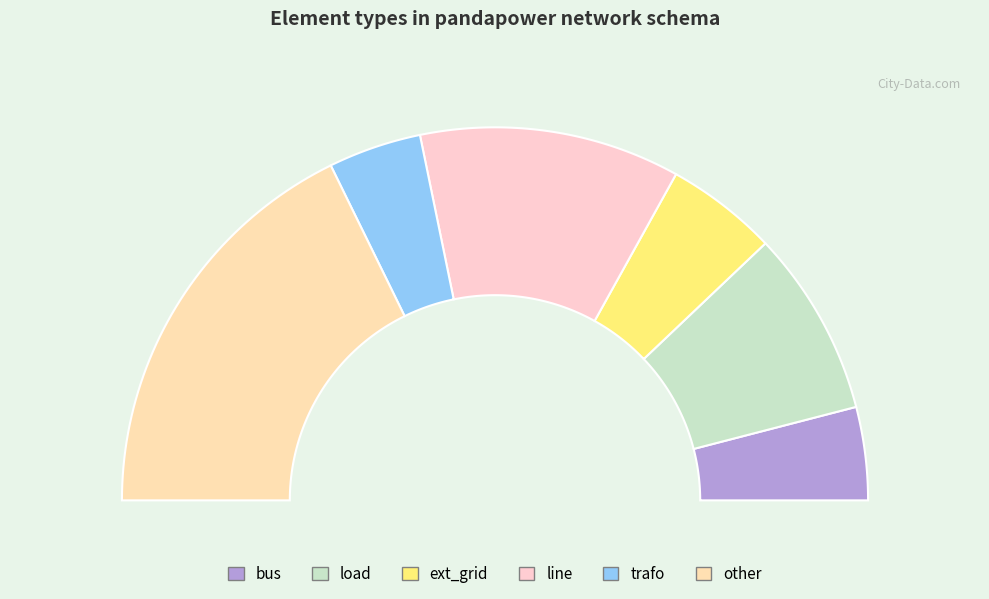

Which category has the biggest portion of the pie?

other